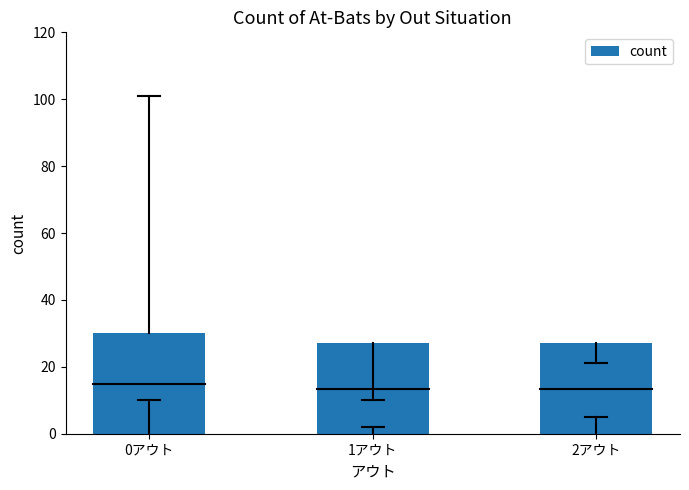

Are the bars grouped side by side (vs. stacked)?

No